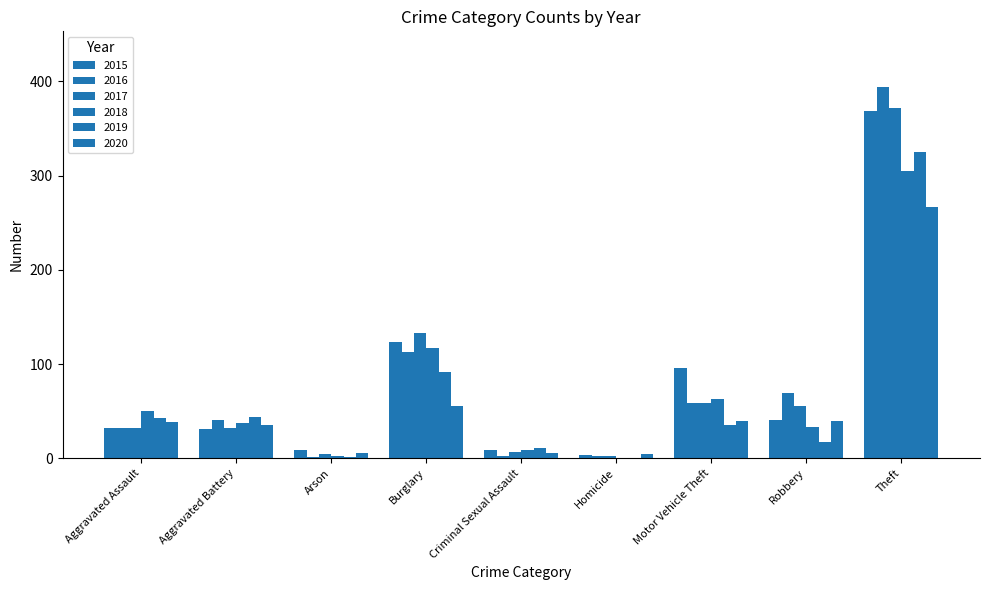

What is the difference between the maximum and minimum values in the 2015 series?

366